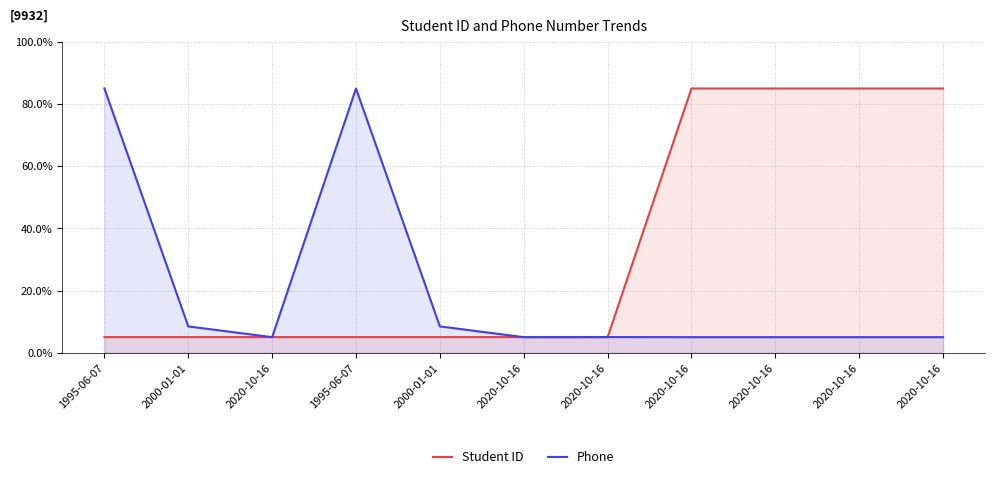

Reading left to right, extract all data points from this chart.

Student ID: 5.0	5.0	5.0	5.0	5.0	5.0	5.0	85.0	85.0	85.0	85.0
Phone: 85.0	8.5	5.0	85.0	8.5	5.0	5.0	5.0	5.0	5.0	5.0